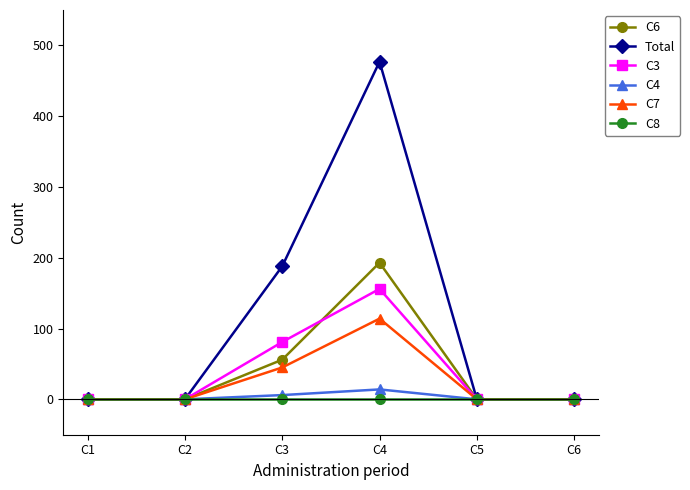

Reading right to left, what are all the values shown in this chart?

C6: 0	0	193	56	0	0
Total: 0	0	477	188	0	0
C3: 0	0	156	81	0	0
C4: 0	0	14	6	0	0
C7: 0	0	114	45	0	0
C8: 0	0	0	0	0	0